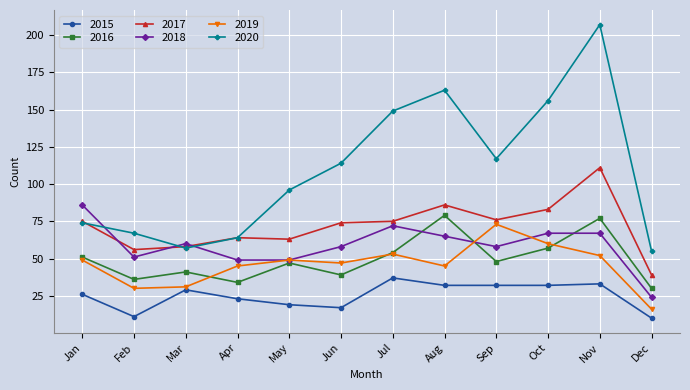

At which category is the sum across all series the highest?

Nov